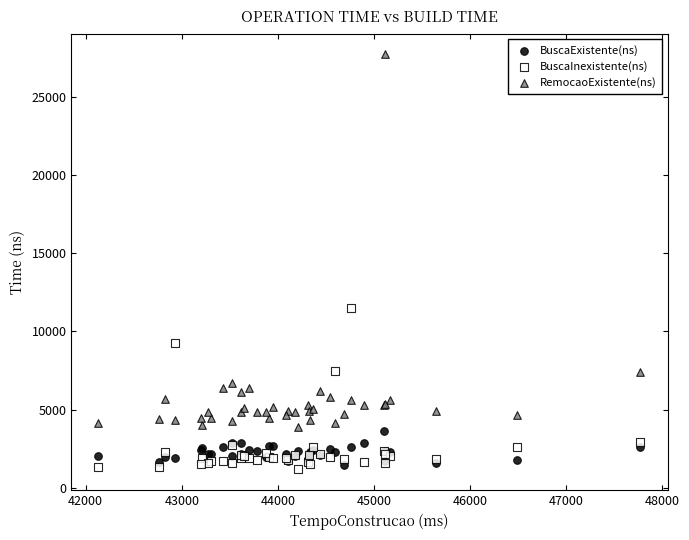

Which series contains the lowest Y value?

BuscaInexistente(ns)